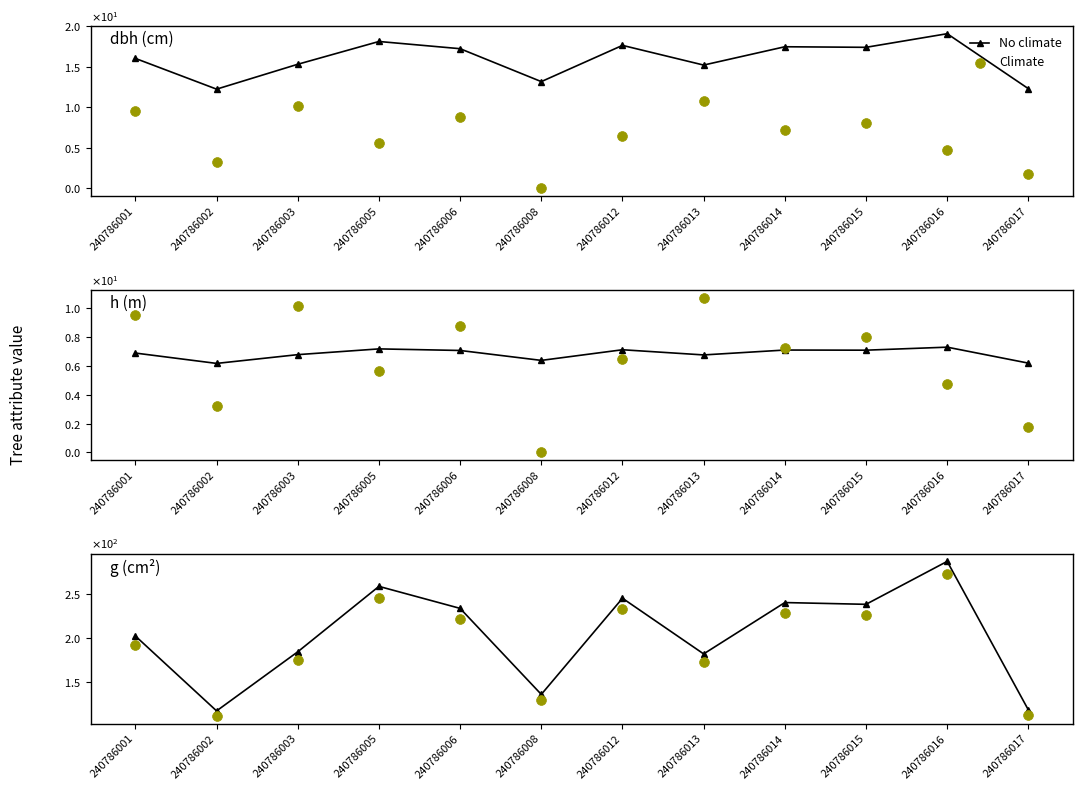

Which series reaches the minimum Y coordinate?

Climate